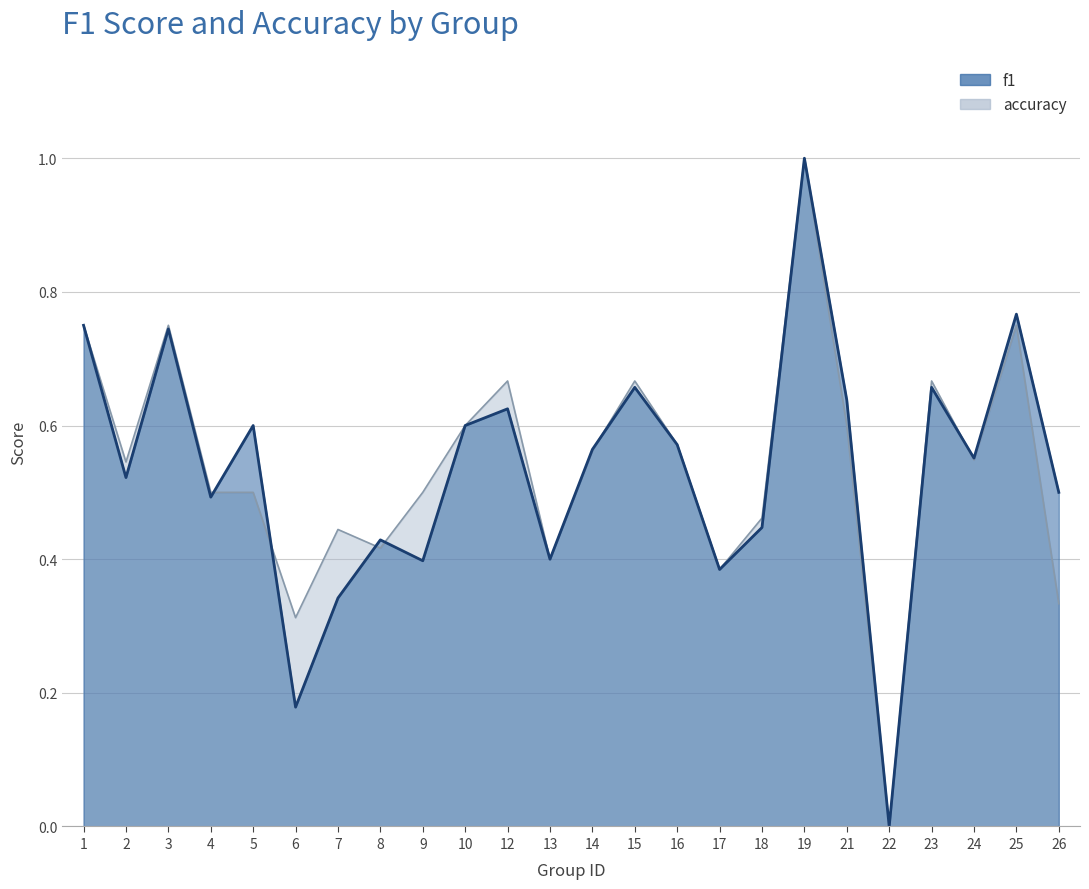

What is the difference between the accuracy values at 17 and 21?

0.2